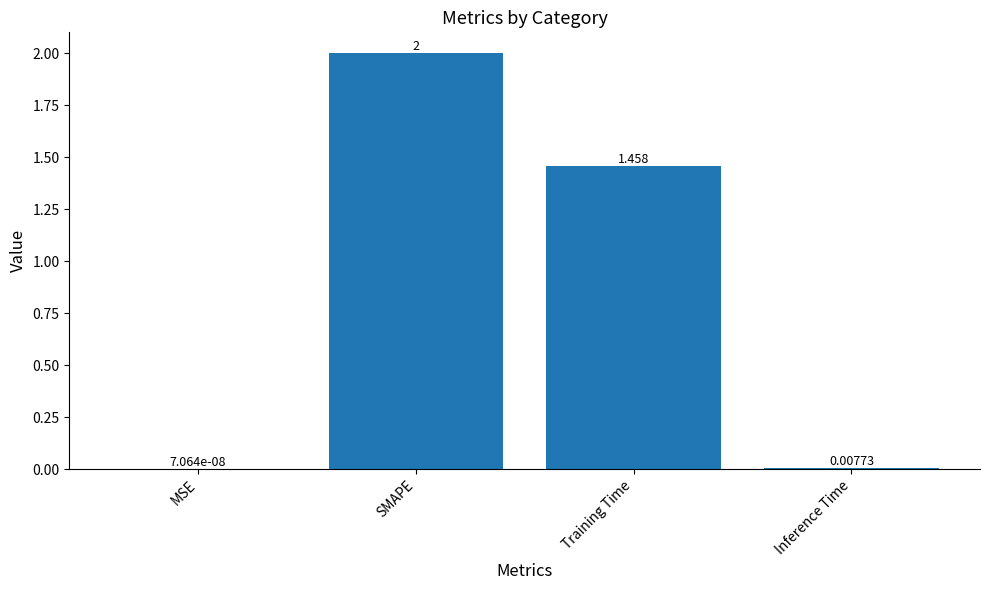

Where does the data first go above 1?

SMAPE